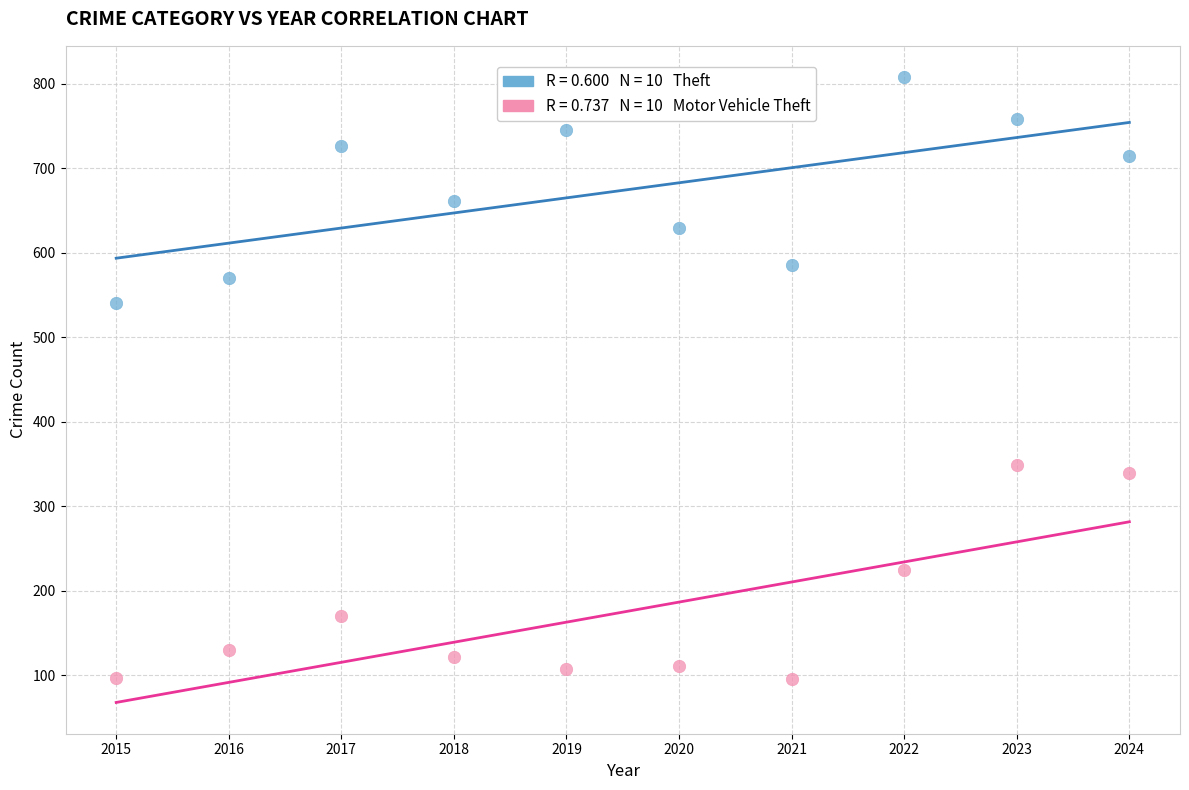

Across all series, what Y value is closest to 452?

541